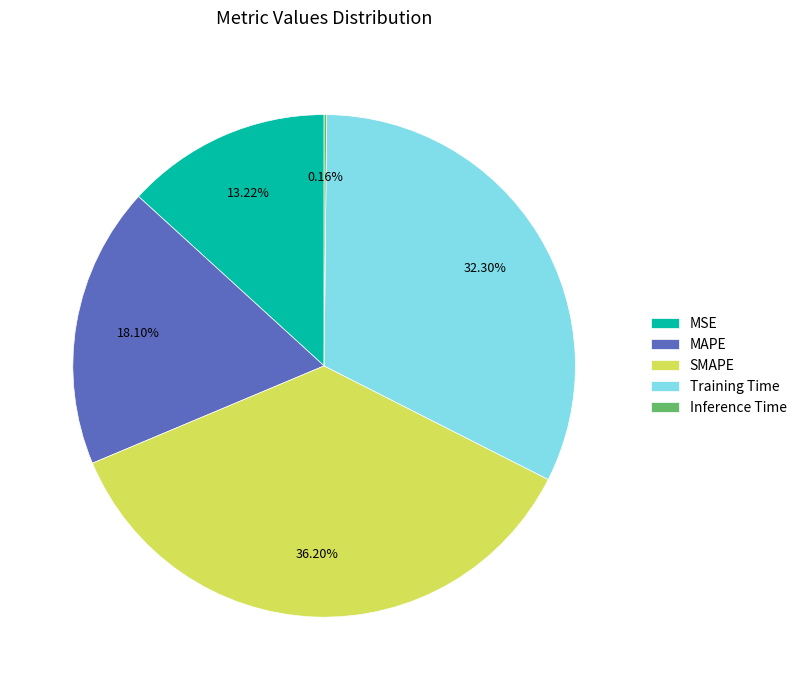

True or false: SMAPE accounts for 23% of the total.

False